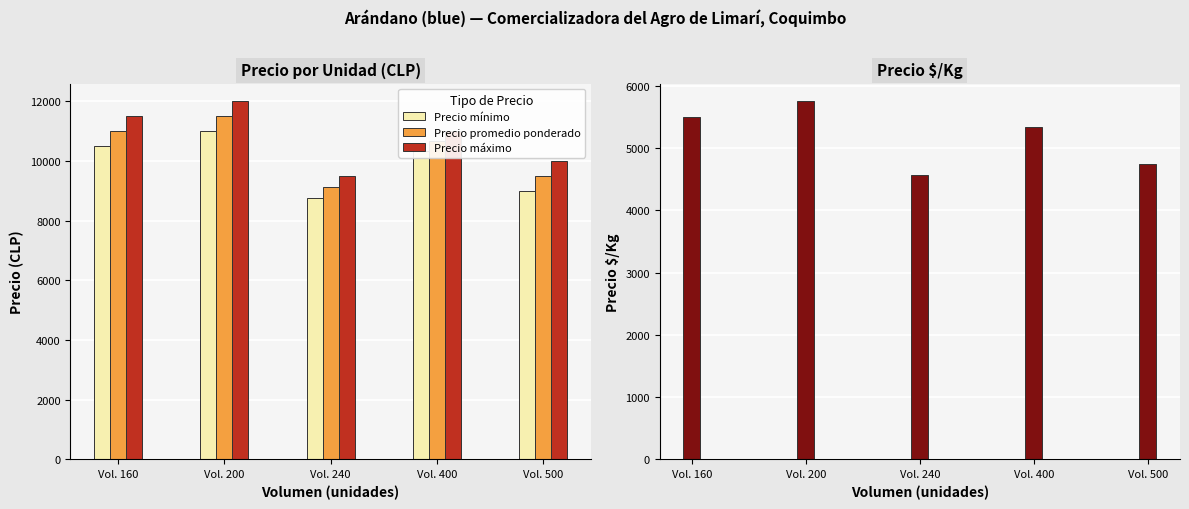

Which label corresponds to the smallest value in the chart?

Vol. 240